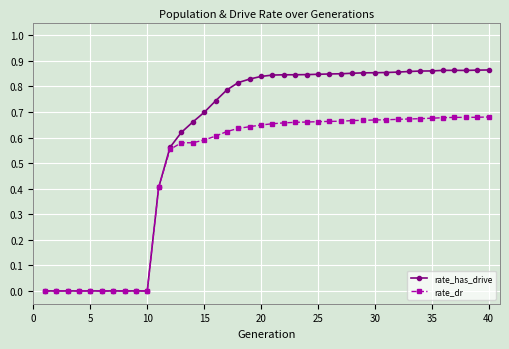

Which series has the largest total across all categories?

rate_has_drive